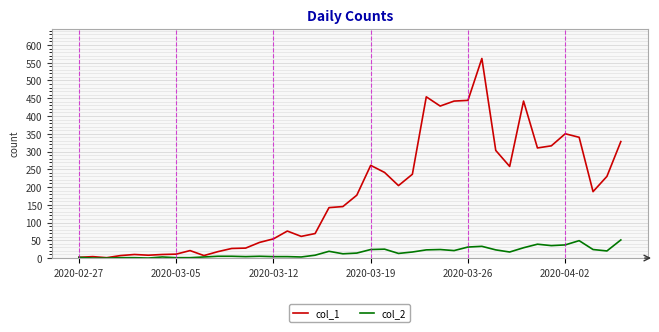

What is the greatest value displayed?

562